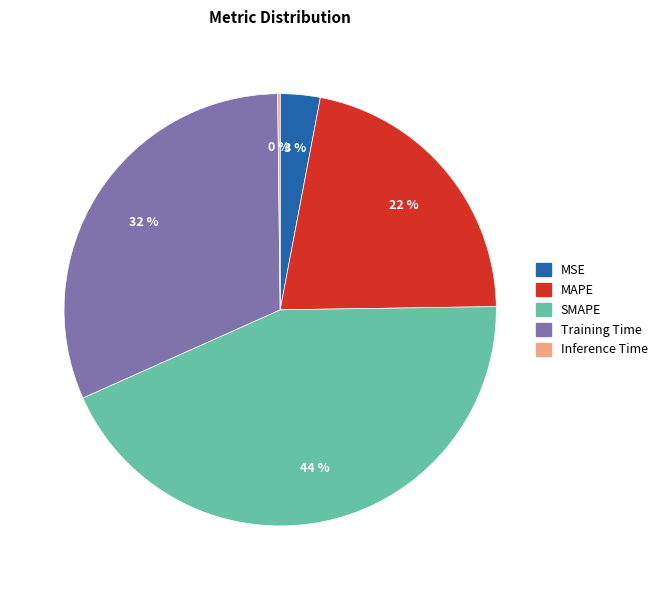

Which category has the biggest portion of the pie?

SMAPE